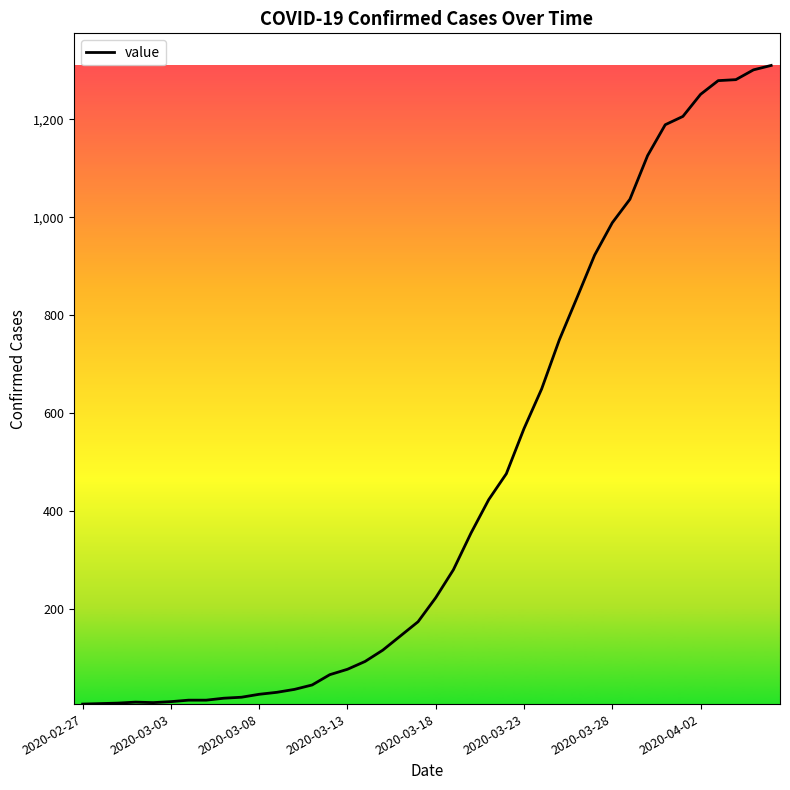

What is the difference between the maximum and minimum values?

1303